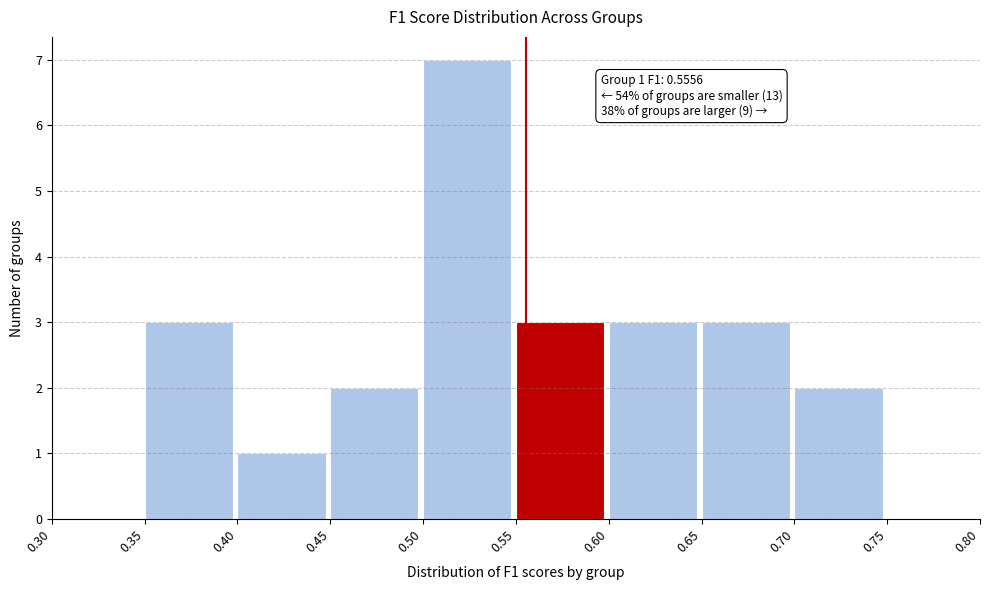

Which range on the x-axis has the tallest bar?

0.50 to 0.55